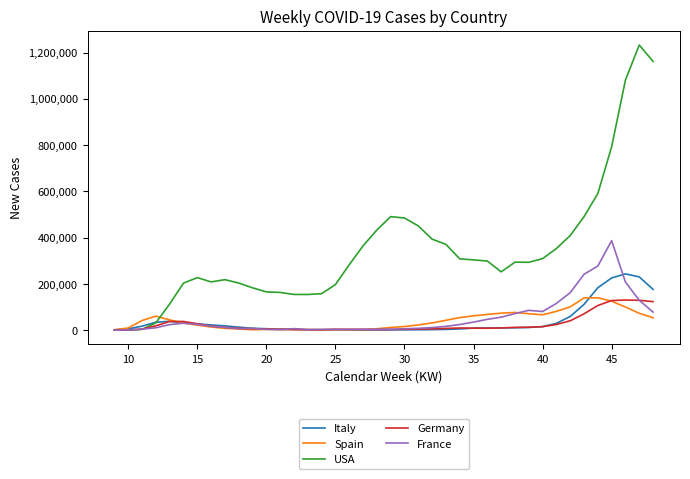

Which series has the largest range (max minus min)?

USA